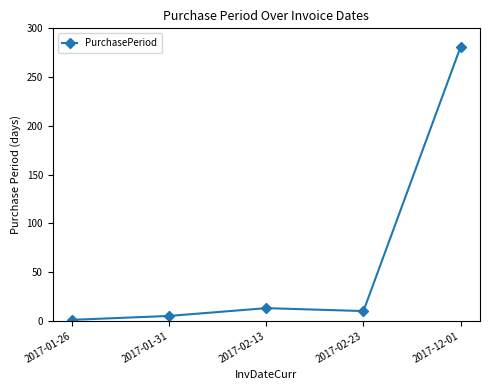

How many lines are shown in the chart?

1